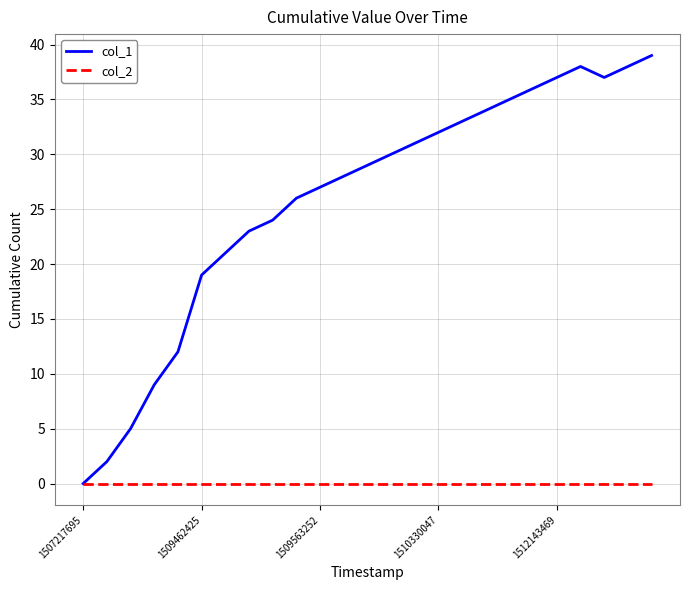

List the series in order of their peak value, lowest first.

col_2, col_1